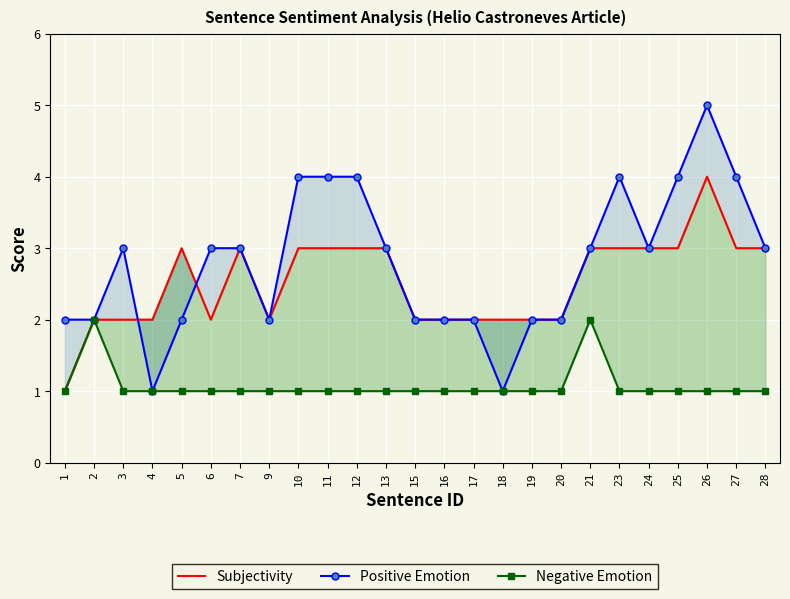

What is the smallest value displayed?

1